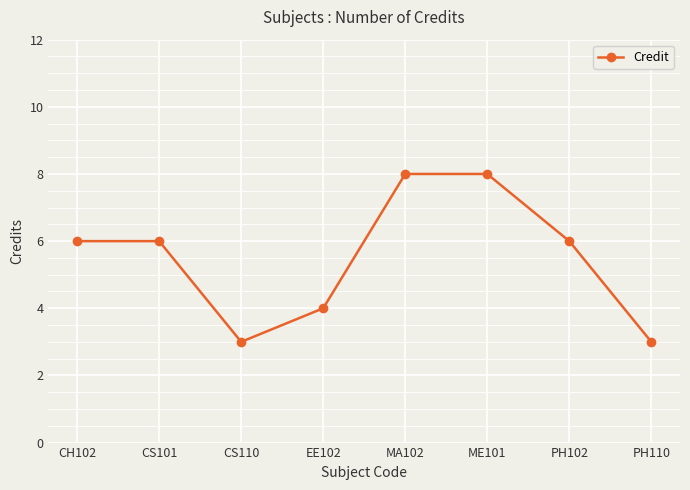

How many interior local valleys (lower than both neighbors) does the data have?

1